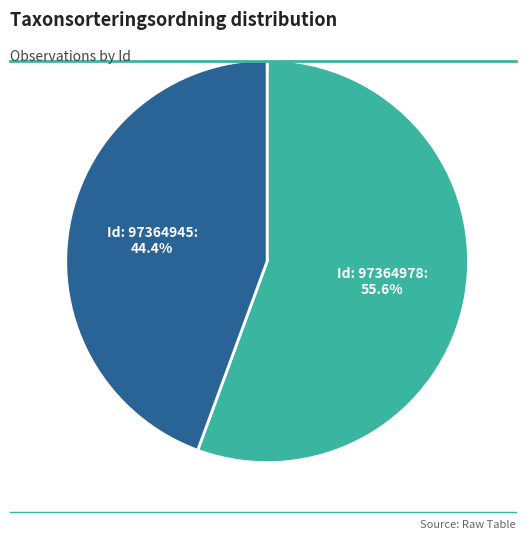

Is there any slice that represents more than half of the pie?

Yes